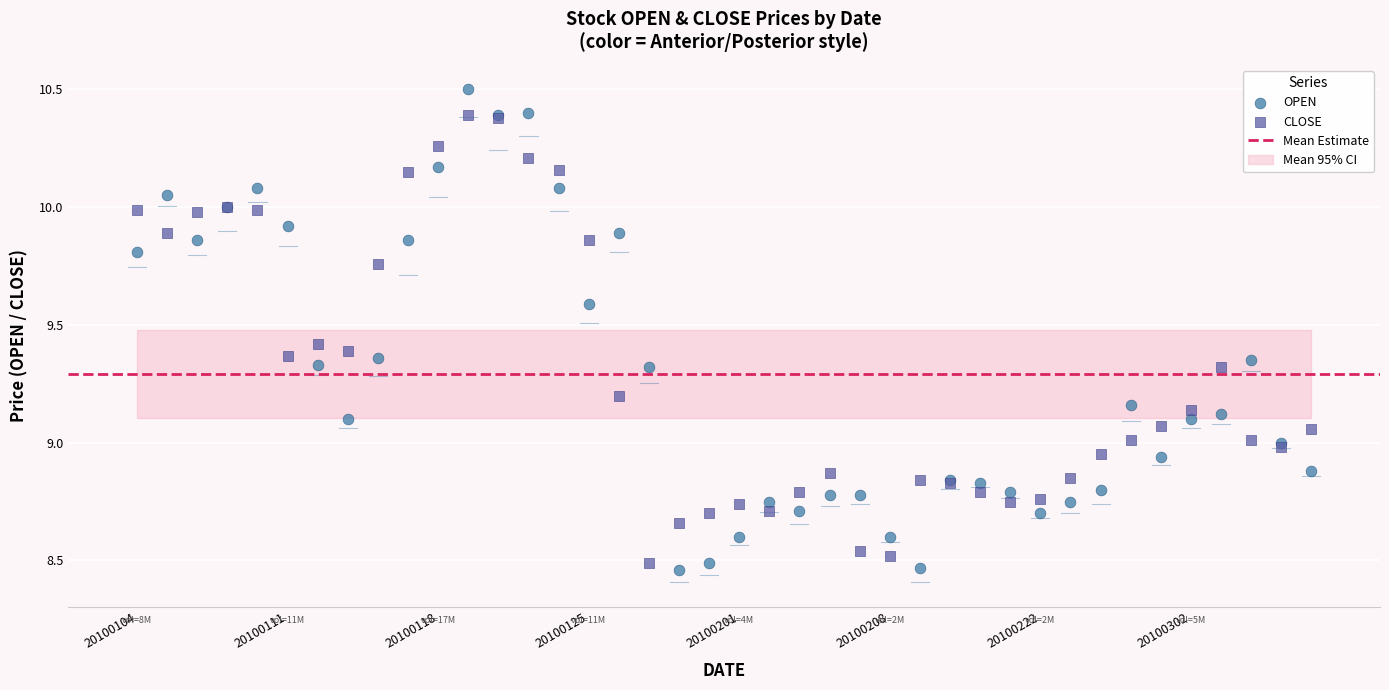

Which series contains the highest Y value?

OPEN